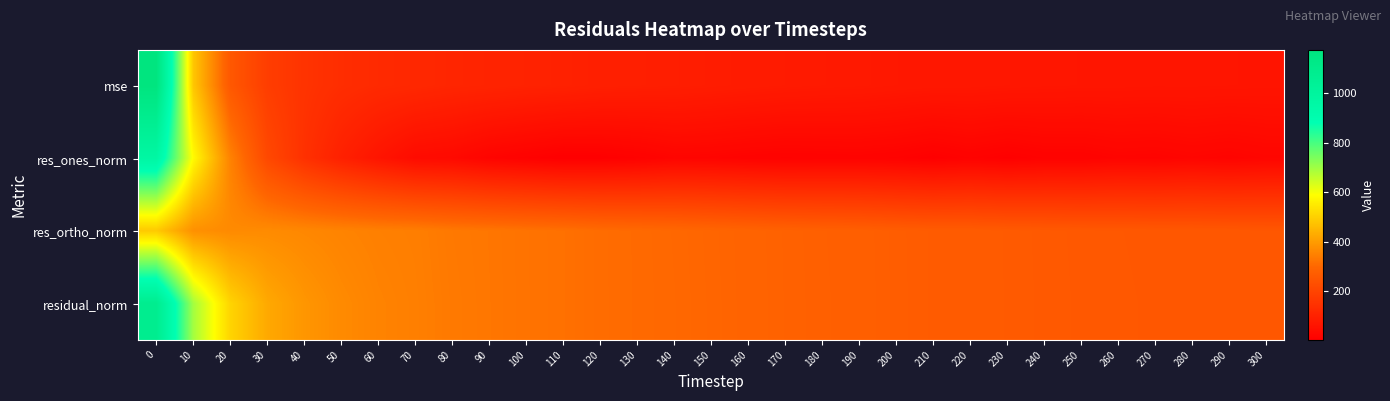

Reading right to left, extract all data points from this chart.

mse: 300=64.3	290=64.9	280=65.8	270=65.7	260=66.4	250=66.9	240=68.0	230=69.4	220=71.2	210=71.7	200=74.0	190=77.3	180=78.7	170=80.8	160=83.8	150=87.1	140=90.4	130=92.8	120=94.9	110=100.4	100=103.4	90=107.7	80=111.6	70=119.0	60=124.1	50=134.2	40=151.0	30=180.4	20=256.9	10=481.1	0=1174.6
res_ones_norm: 300=22.0	290=16.8	280=20.5	270=15.9	260=17.4	250=12.2	240=12.2	230=6.6	220=12.2	210=5.2	200=11.3	190=14.0	180=13.1	170=11.6	160=13.8	150=17.5	140=19.1	130=10.0	120=4.7	110=3.0	100=10.1	90=17.4	80=32.5	70=37.8	60=64.5	50=97.7	40=144.6	30=212.6	20=351.1	10=581.7	0=967.8
res_ortho_norm: 300=252.6	290=254.2	280=255.7	270=255.8	260=257.2	250=258.4	240=260.6	230=263.4	220=266.6	210=267.8	200=271.8	190=277.6	180=280.1	170=284.0	160=289.2	150=294.6	140=300.0	130=304.4	120=308.1	110=316.8	100=321.3	90=327.7	80=332.5	70=342.9	60=346.3	50=353.0	40=360.6	30=367.7	20=365.6	10=377.7	0=487.8
residual_norm: 300=253.5	290=254.8	280=256.5	270=256.3	260=257.8	250=258.7	240=260.8	230=263.5	220=266.9	210=267.9	200=272.0	190=278.0	180=280.4	170=284.2	160=289.5	150=295.2	140=300.7	130=304.6	120=308.1	110=316.8	100=321.5	90=328.1	80=334.1	70=345.0	60=352.3	50=366.3	40=388.5	30=424.7	20=506.9	10=693.6	0=1083.8